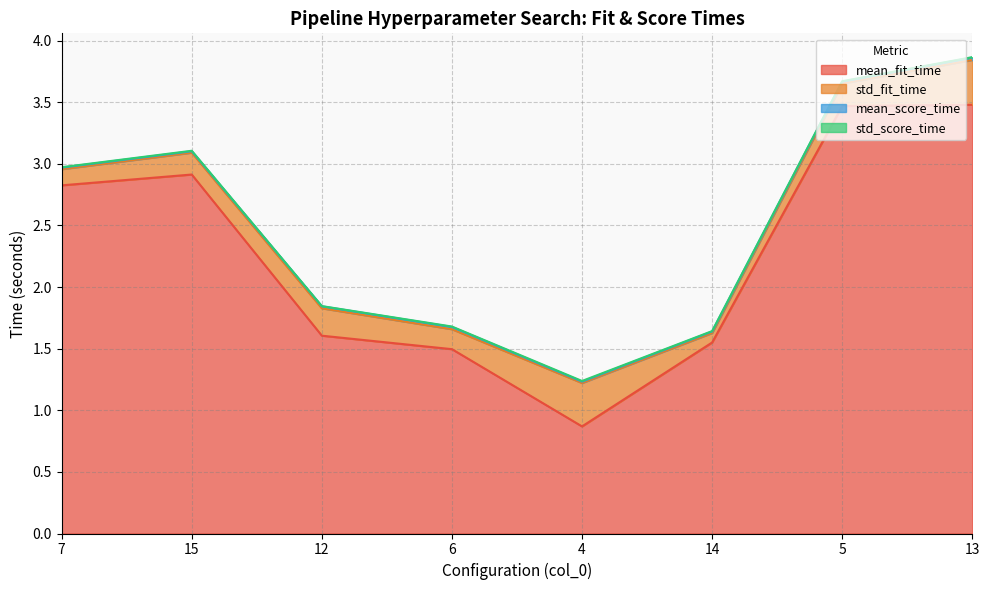

What is the label of the 3rd point from the right?

14